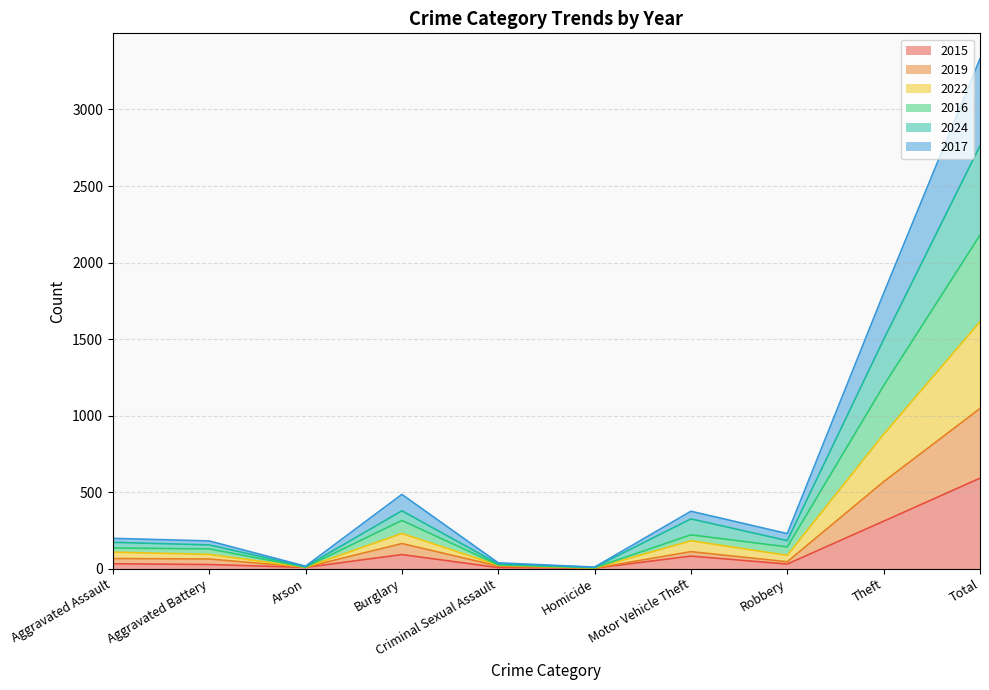

What are all the series names shown in the legend?

2015, 2019, 2022, 2016, 2024, 2017